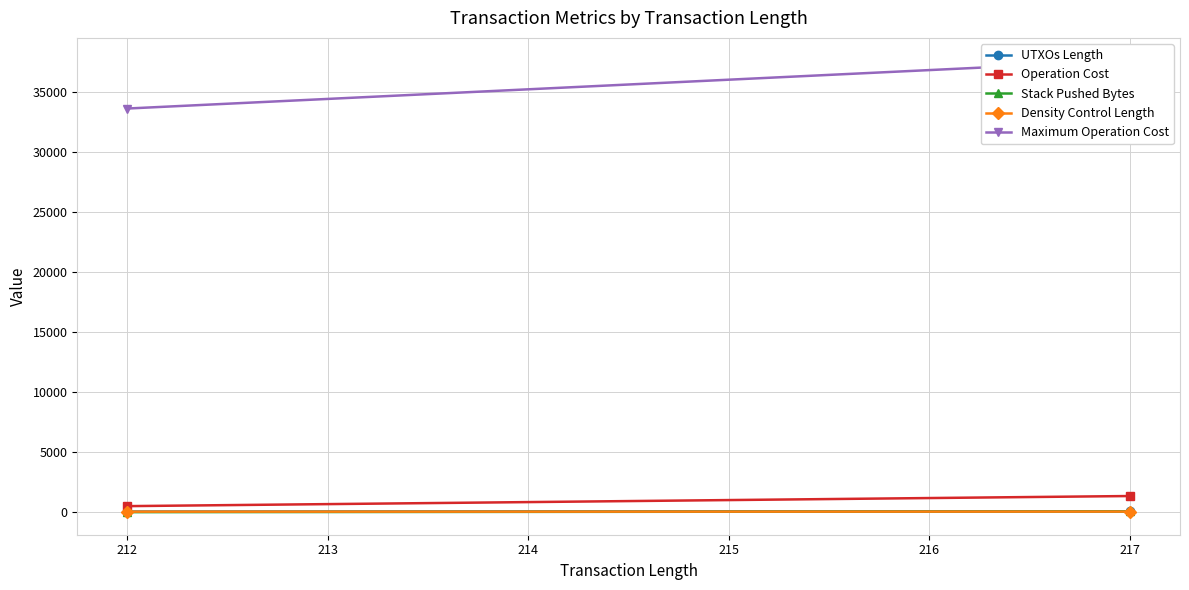

What is the maximum value shown in the chart?

37600